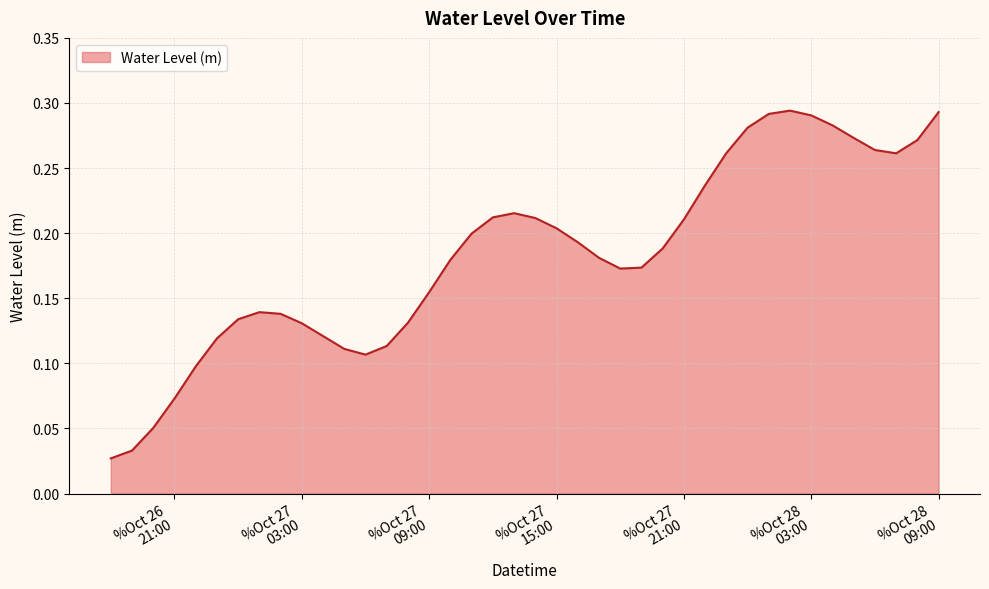

What is the difference between the maximum and minimum values?

0.3